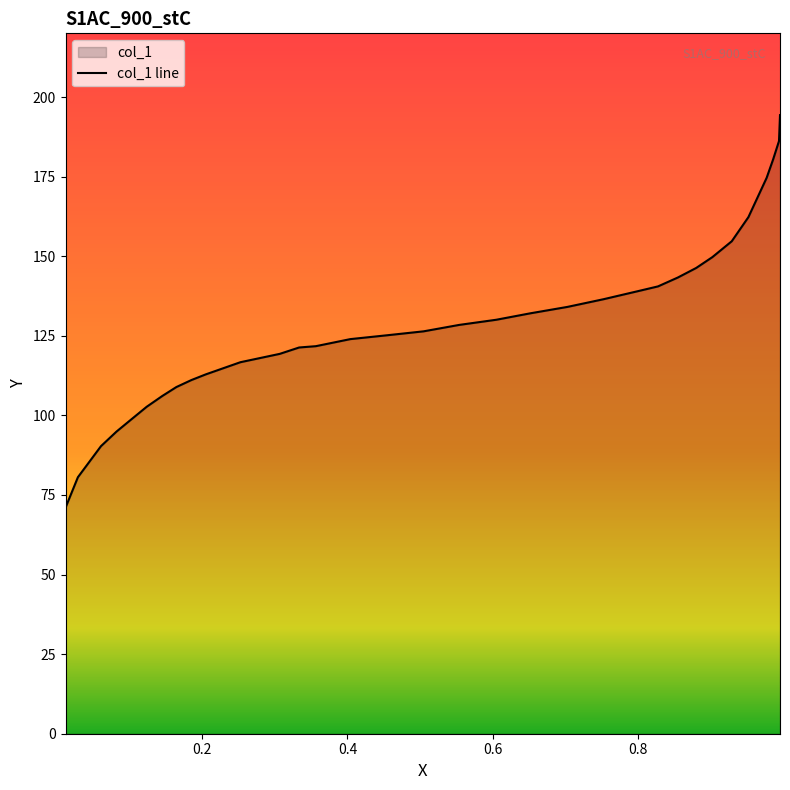

What position from the right is 0.9518?

5